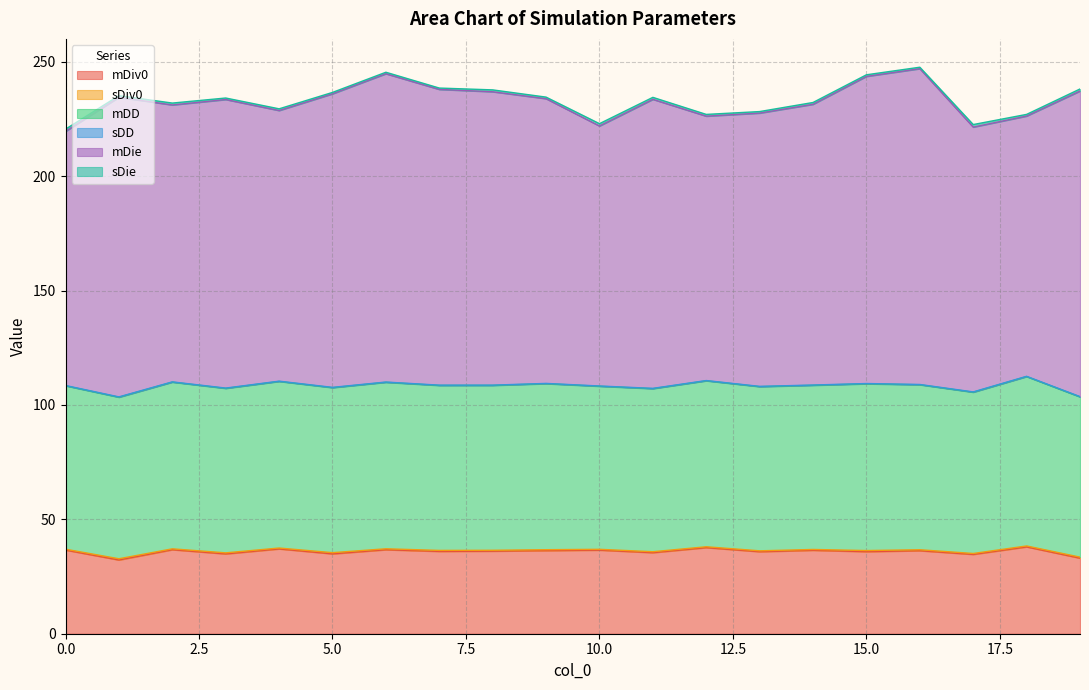

Which label corresponds to the smallest value in the chart?

18